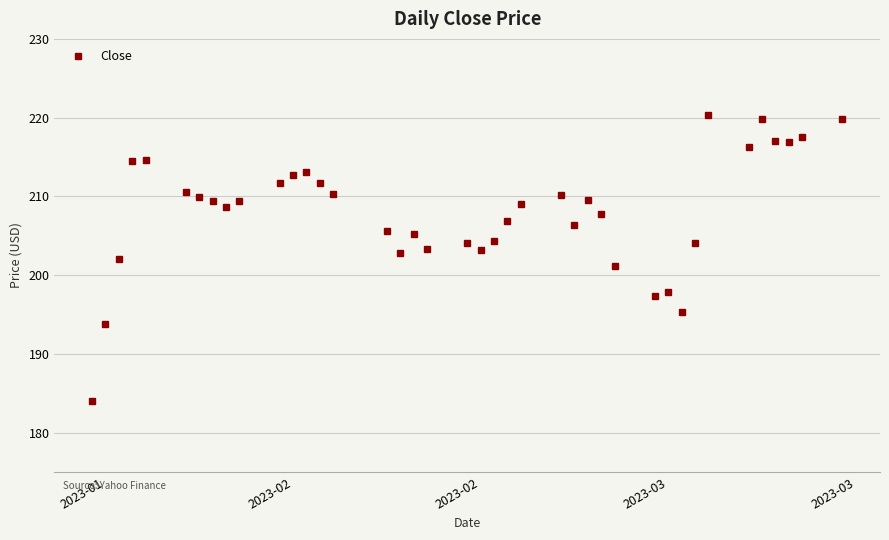

What is the difference between the maximum and minimum values?

36.2